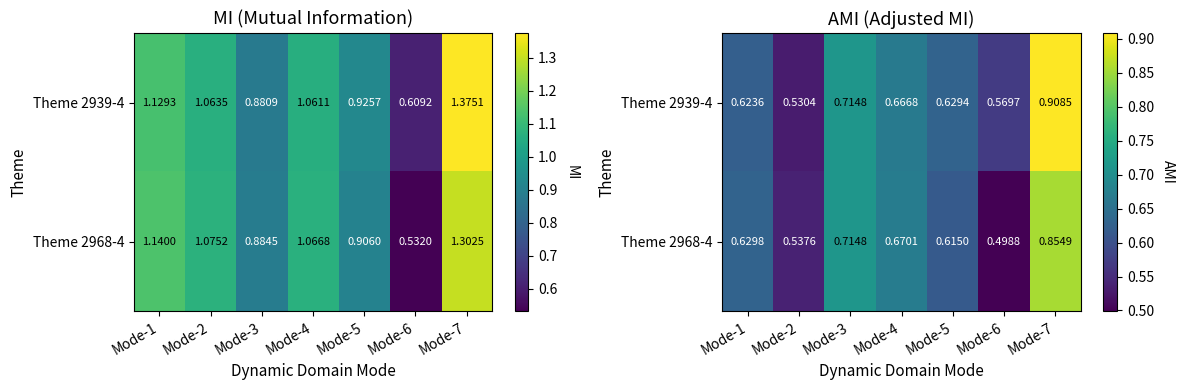

What is the sum of the Theme 2939-4 values at Mode-5 and Mode-7?

1.5